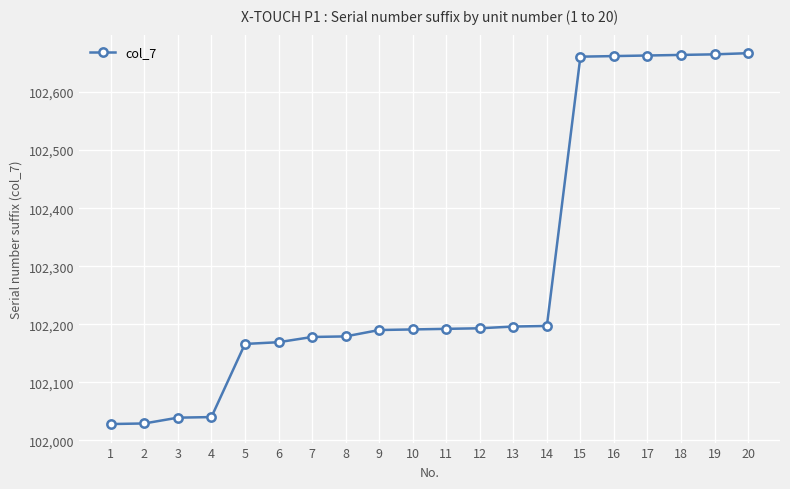

The value at 13 is 102196. True or false?

True